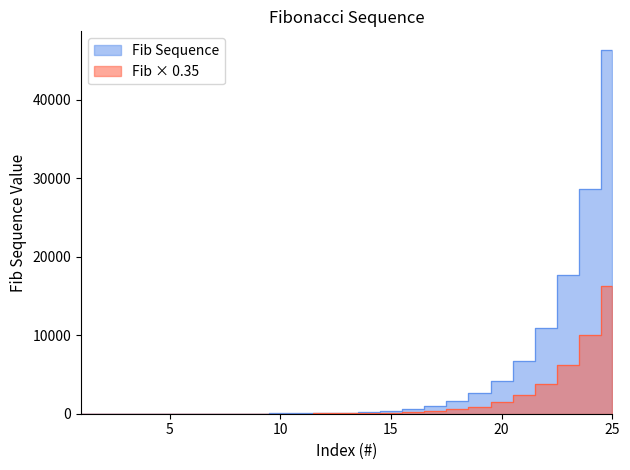

List the labels in order of value, smallest first.

1, 2, 3, 4, 5, 6, 7, 8, 9, 10, 11, 12, 13, 14, 15, 16, 17, 18, 19, 20, 21, 22, 23, 24, 25